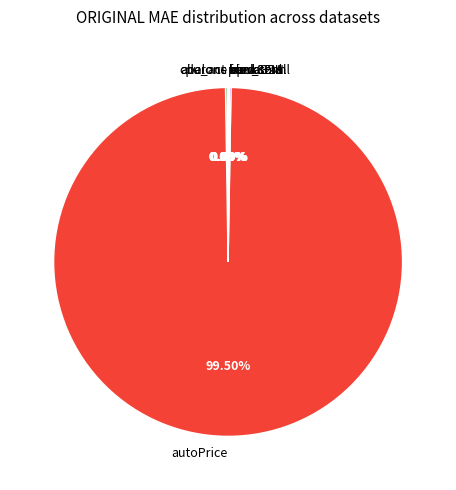

What is the majority slice?

autoPrice